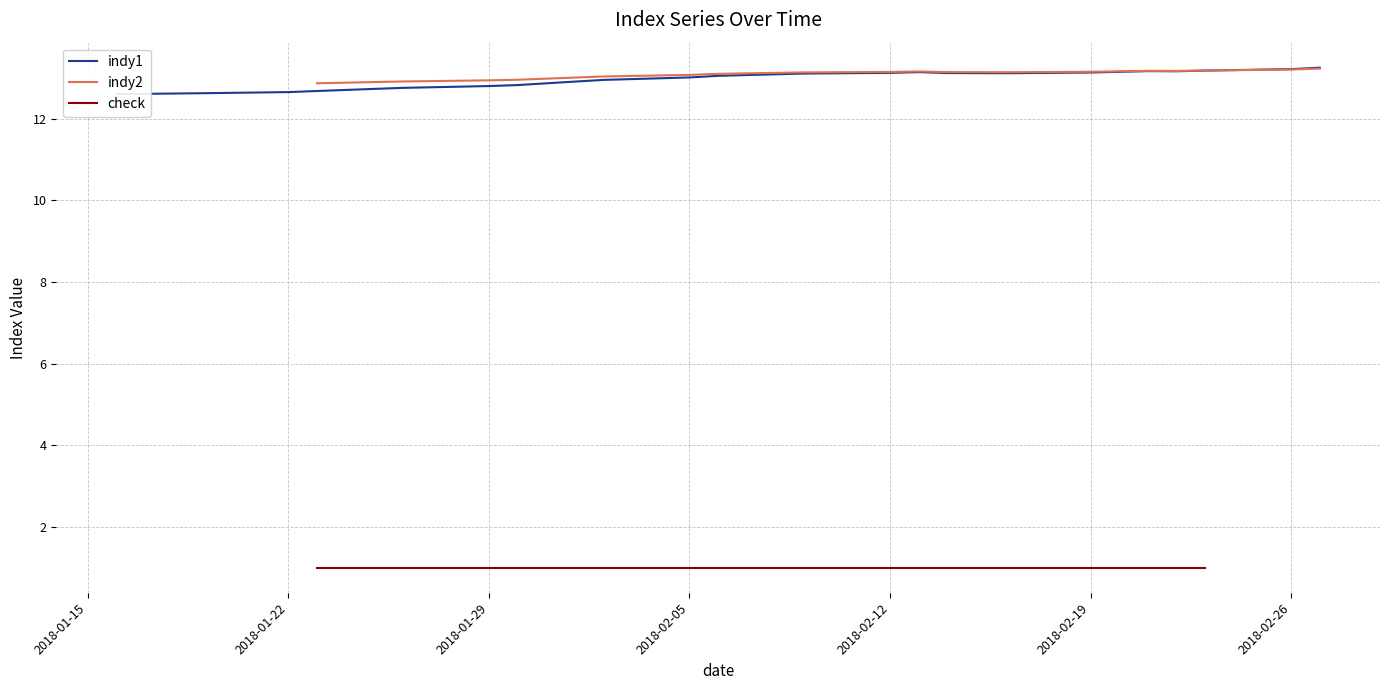

What is the spread (max minus min) of values at 37?

12.2